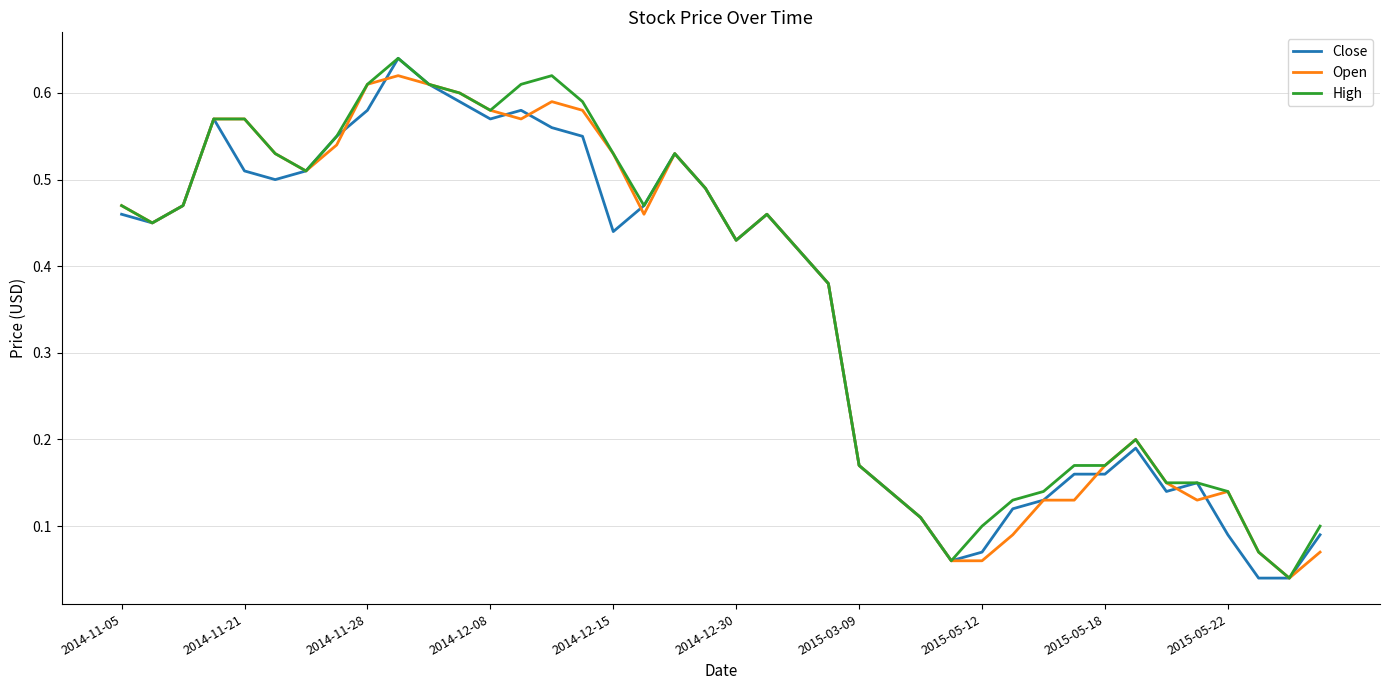

How many lines are shown in the chart?

3